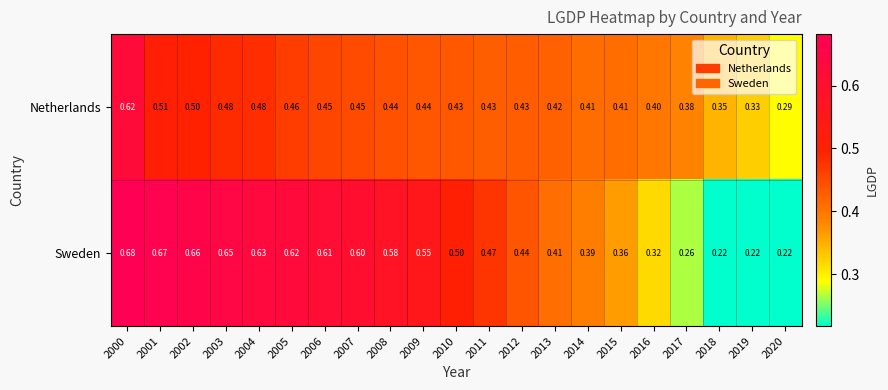

At 2018, list the series in order from largest to smallest.

Netherlands, Sweden